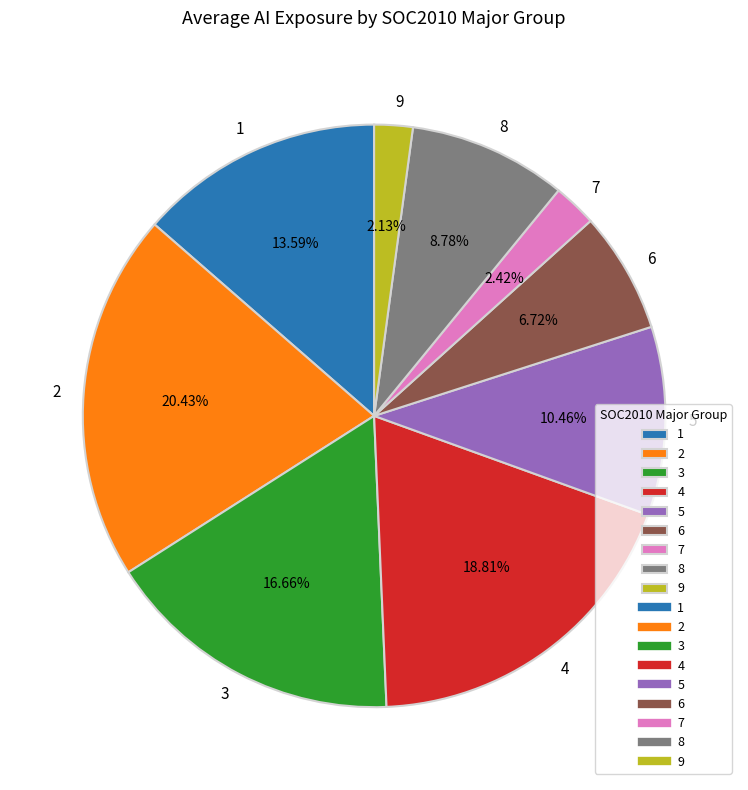

Which slice is the largest?

2